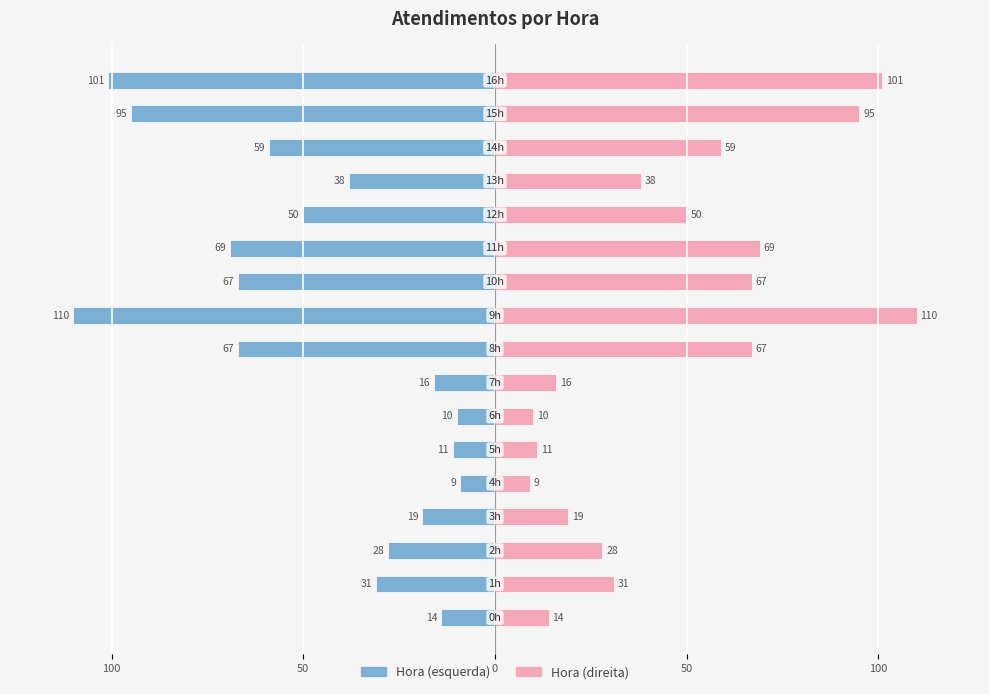

At which label is atendimentos (esquerda) closest to -59?

14